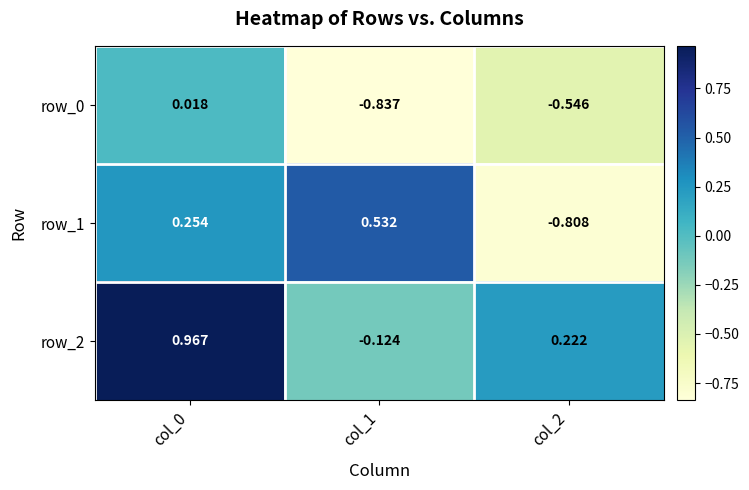

How many values in row_0 are above zero?

1